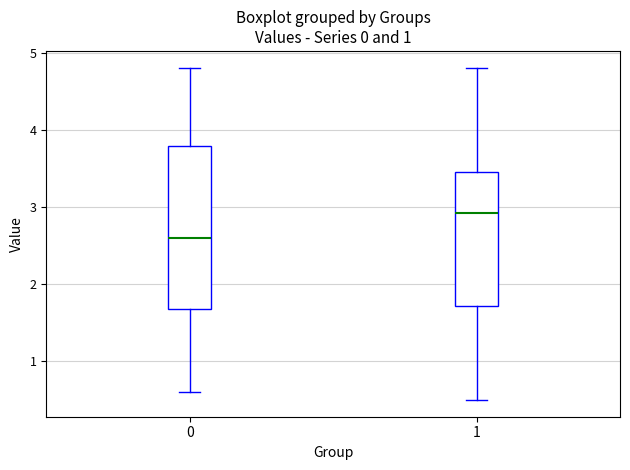

Reading left to right, transcribe this box plot: for each box, give where its median line is, the range the box spans, and where its two whiskers end, as read against the y-axis. The values are not printed on the chart, so give them approximately, as read against the axis.

0: median 2.6, box 1.7 to 3.8, whiskers 0.6 to 4.8
1: median 2.9, box 1.7 to 3.5, whiskers 0.5 to 4.8